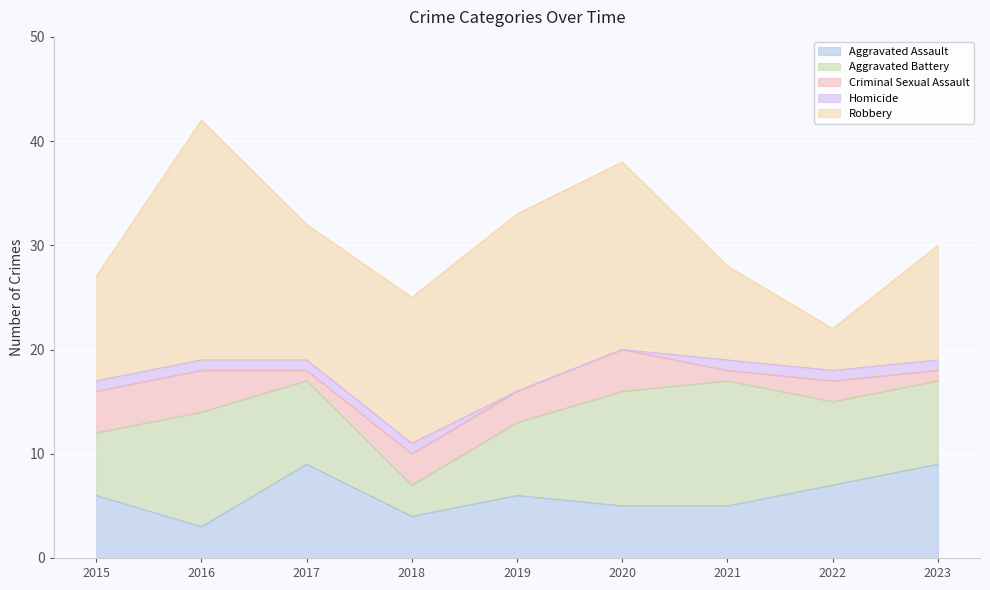

Reading left to right, transcribe all the data shown in this chart.

Aggravated Assault: 2015=6	2016=3	2017=9	2018=4	2019=6	2020=5	2021=5	2022=7	2023=9
Aggravated Battery: 2015=6	2016=11	2017=8	2018=3	2019=7	2020=11	2021=12	2022=8	2023=8
Criminal Sexual Assault: 2015=4	2016=4	2017=1	2018=3	2019=3	2020=4	2021=1	2022=2	2023=1
Homicide: 2015=1	2016=1	2017=1	2018=1	2019=0	2020=0	2021=1	2022=1	2023=1
Robbery: 2015=10	2016=23	2017=13	2018=14	2019=17	2020=18	2021=9	2022=4	2023=11